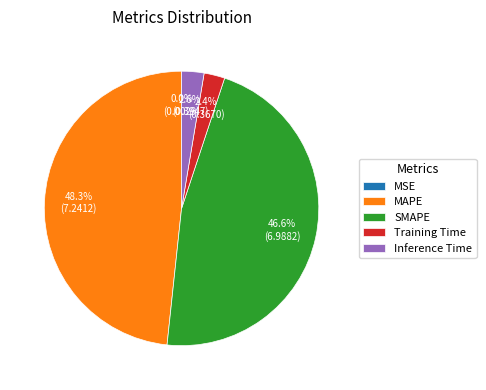

How much of the chart is everything except Inference Time?

97.4%